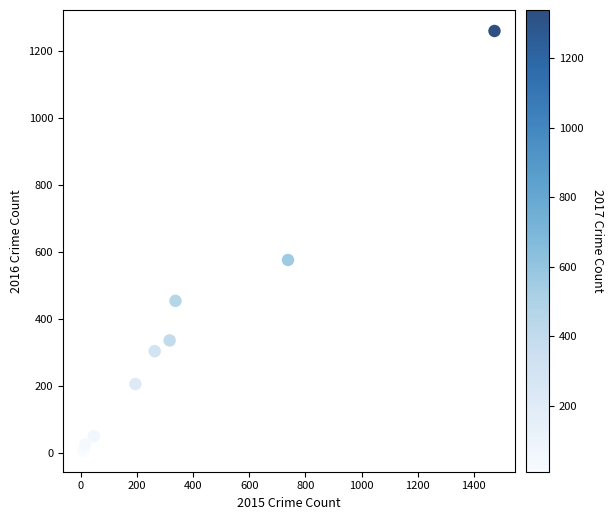

What is the average Y value?

358